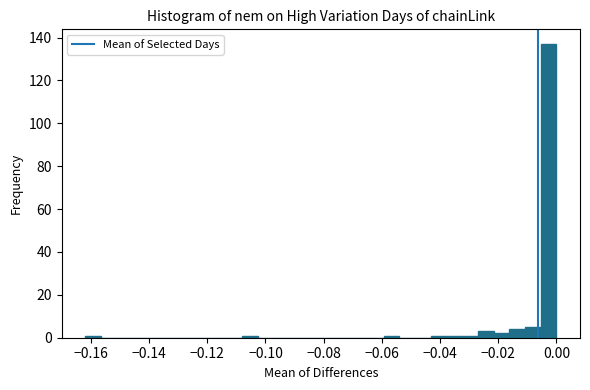

Read against the x-axis, roughly where is the centre of the tallest bar?

-0.002